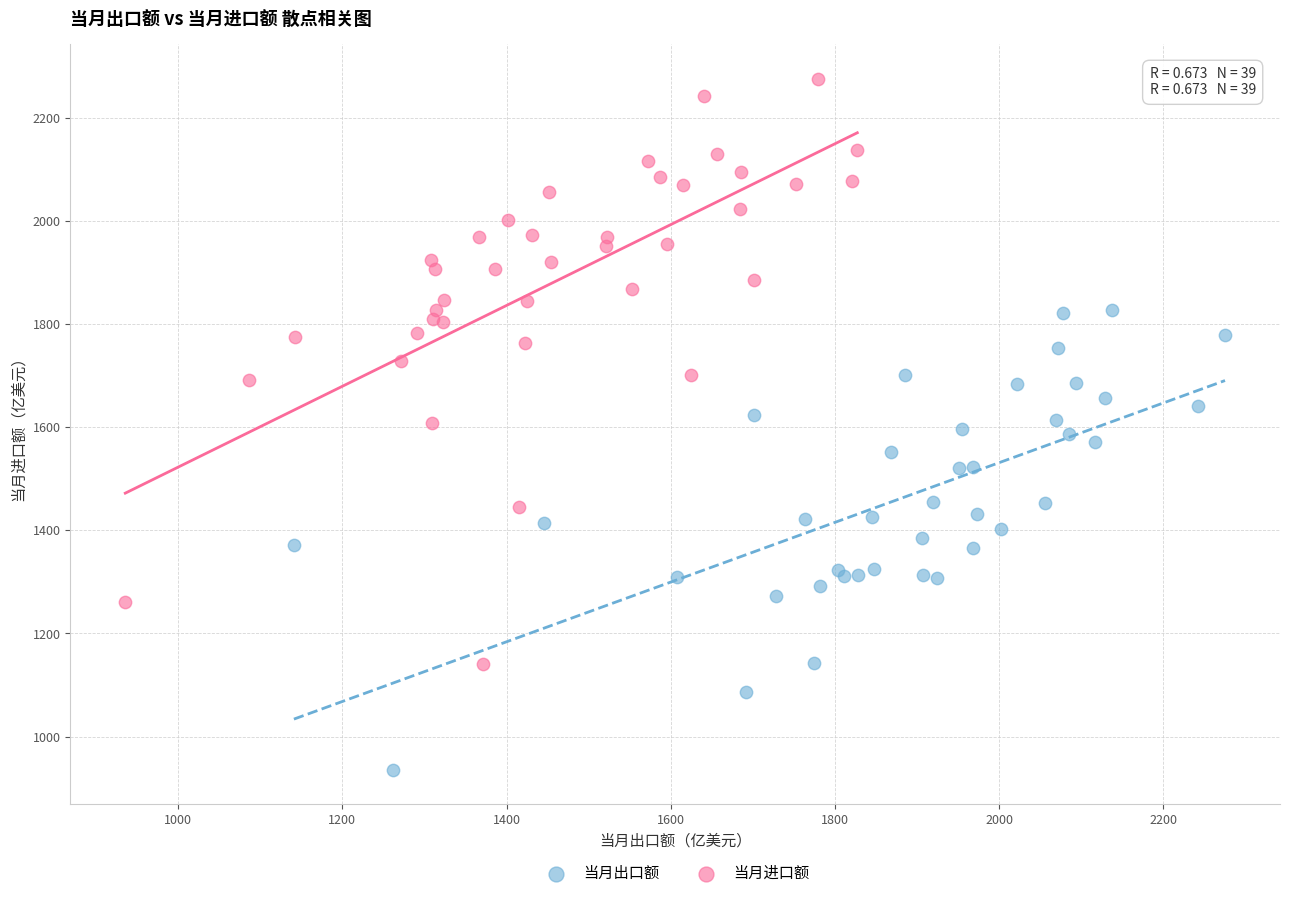

Which series contains the lowest Y value?

当月出口额